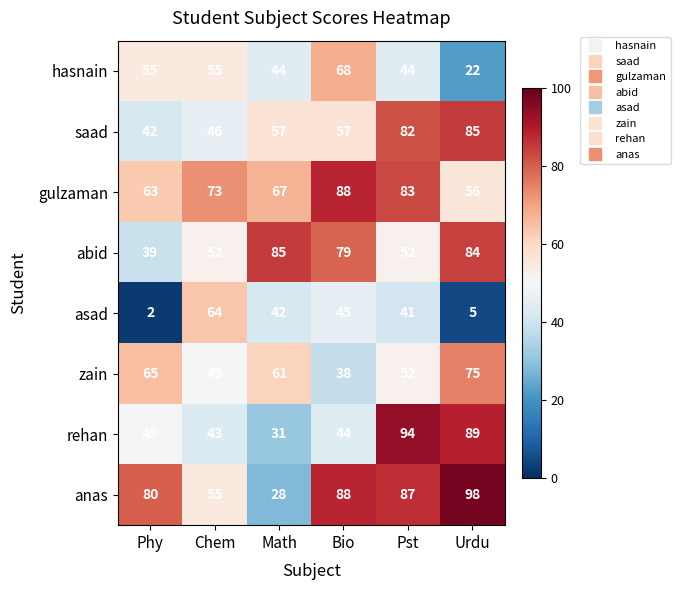

What is the total value across all series at Urdu?

514